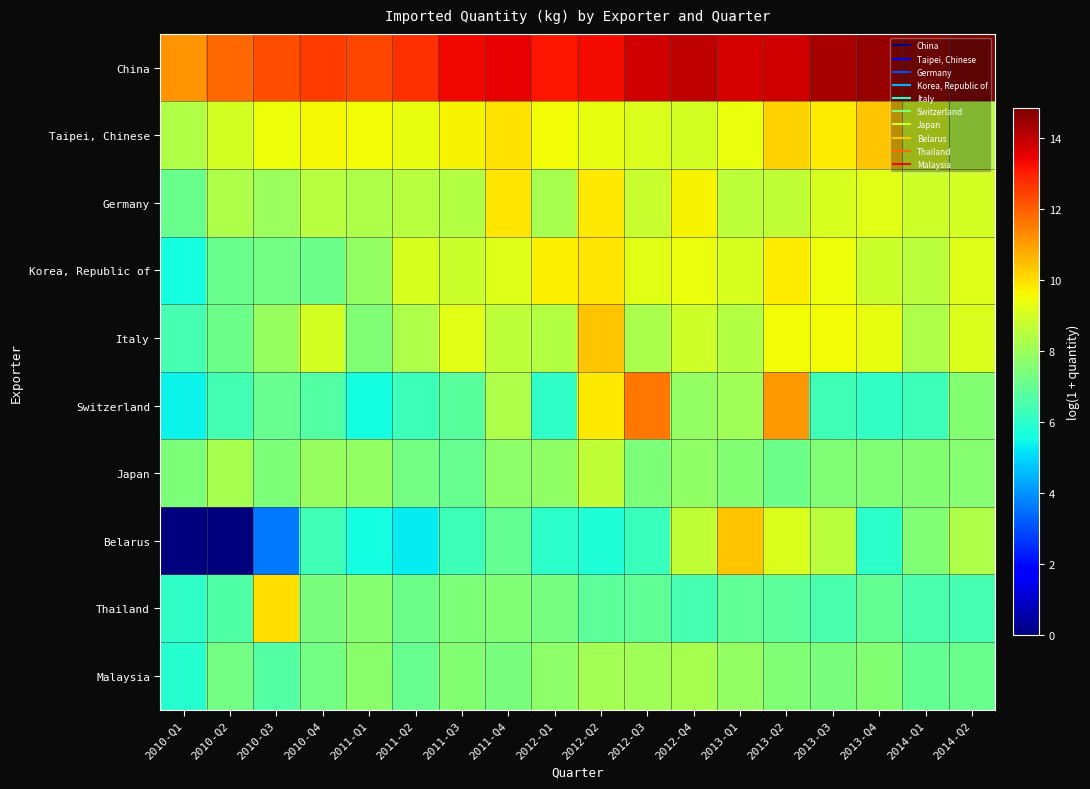

List the series in order of their peak value, lowest first.

Malaysia, Japan, Korea, Republic of, Germany, Thailand, Belarus, Italy, Taipei, Chinese, Switzerland, China